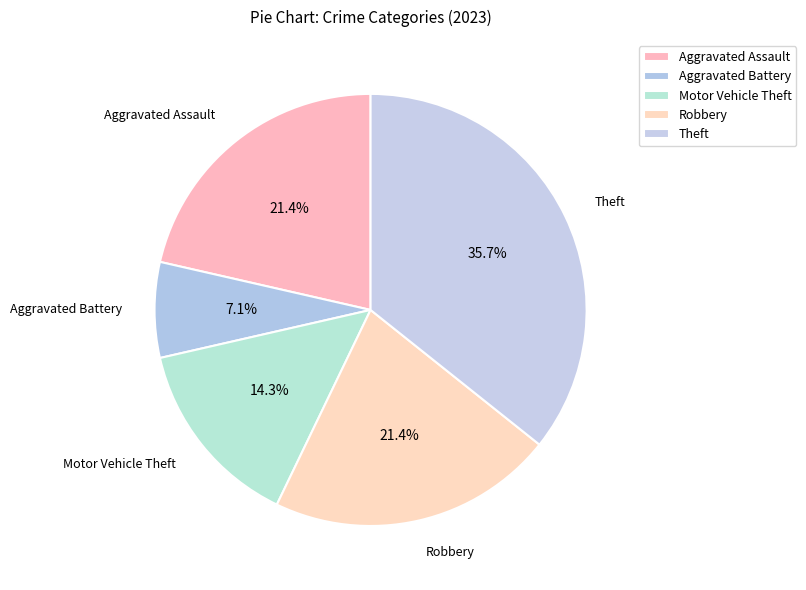

Does Motor Vehicle Theft account for over 50% of the chart?

No